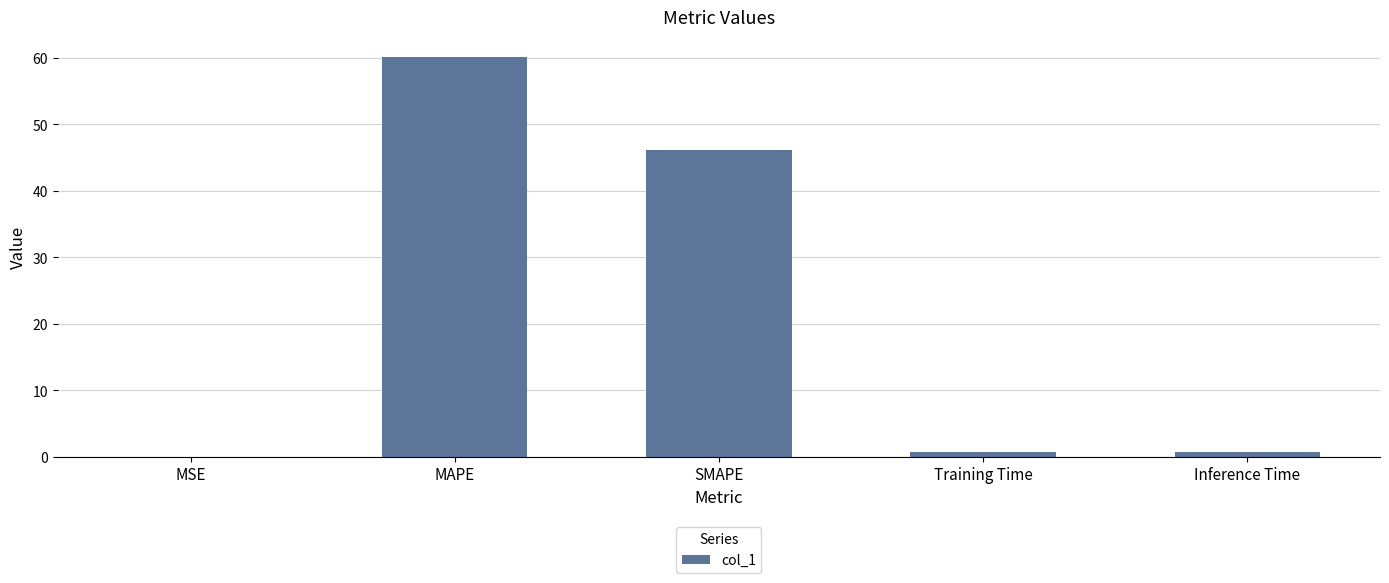

Between Training Time and MAPE, which is larger?

MAPE